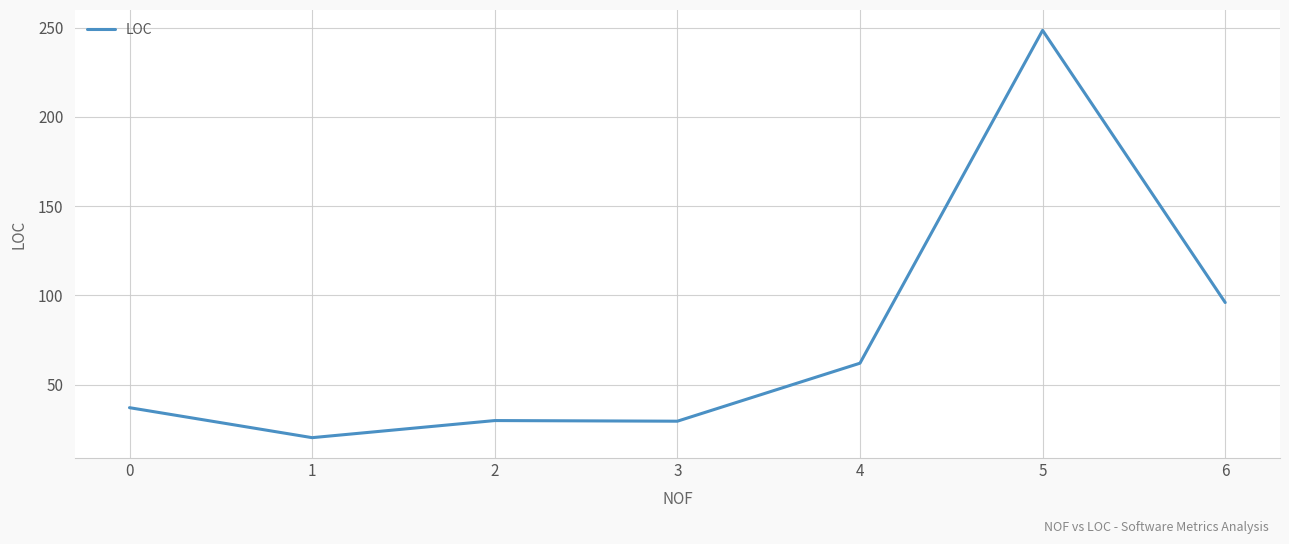

What is the maximum value shown in the chart?

248.5